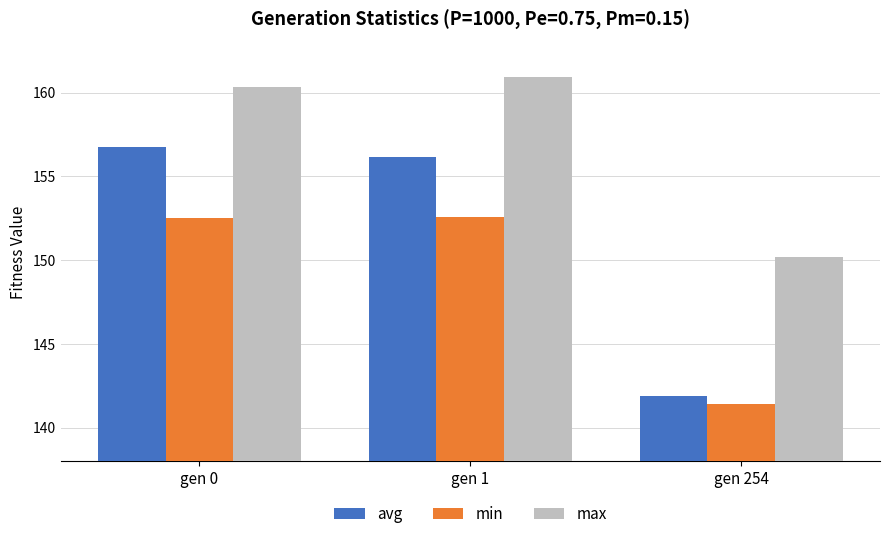

What is the difference between the highest and lowest values at gen 1?

8.4